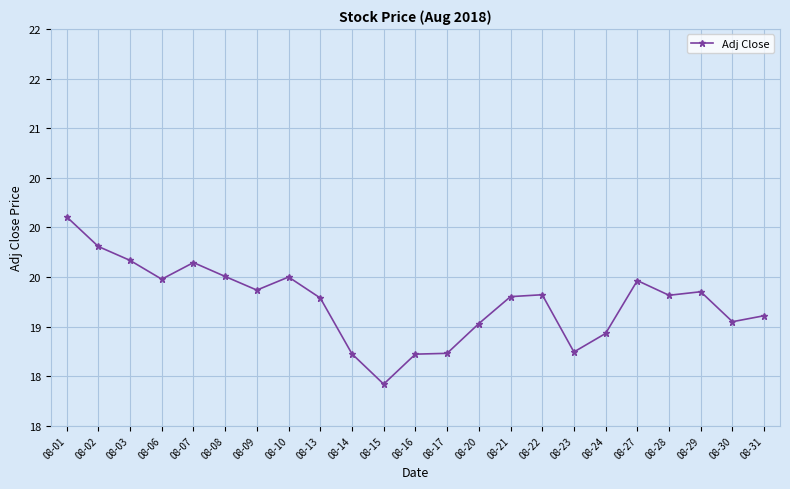

What is the difference between the maximum and minimum values?

1.7